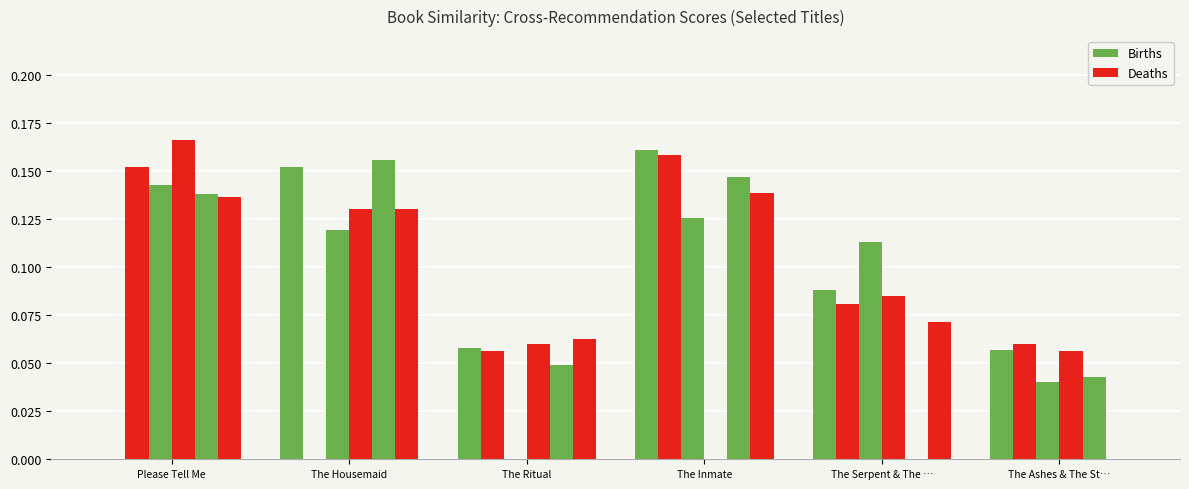

Is it true that The Housemaid equals 0.1 at The Ritual?

True